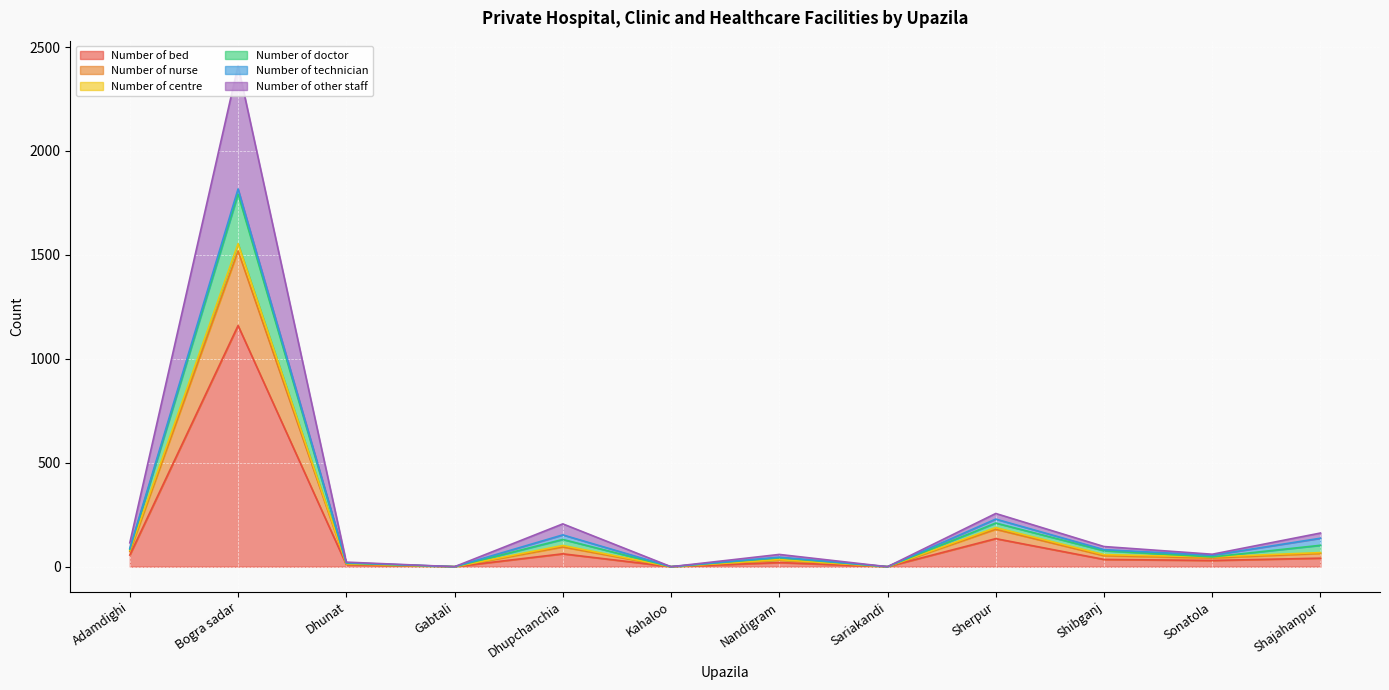

What is the maximum value for Number of bed?

1160